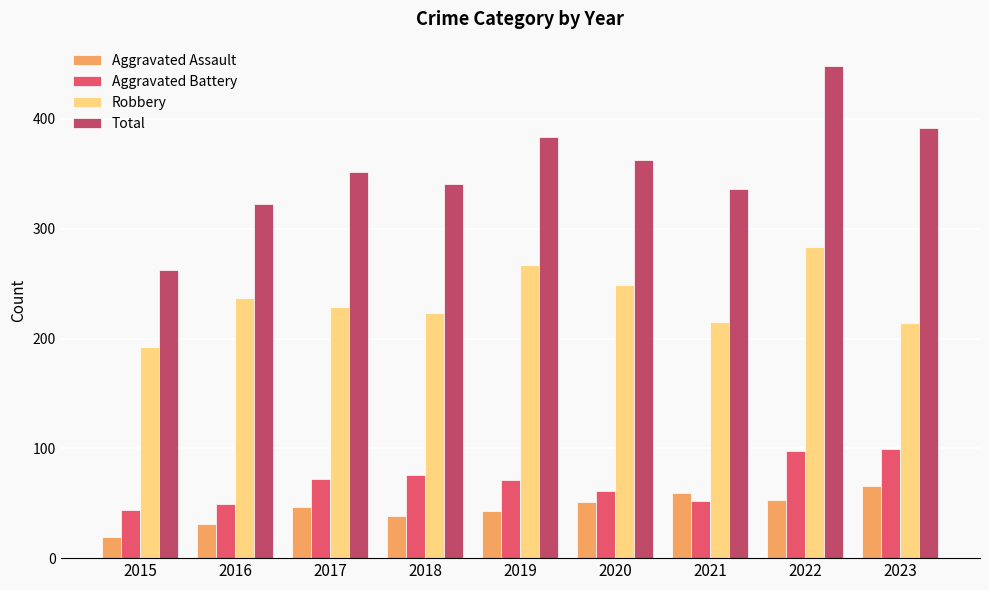

At which category does the chart reach its peak across all series?

2022